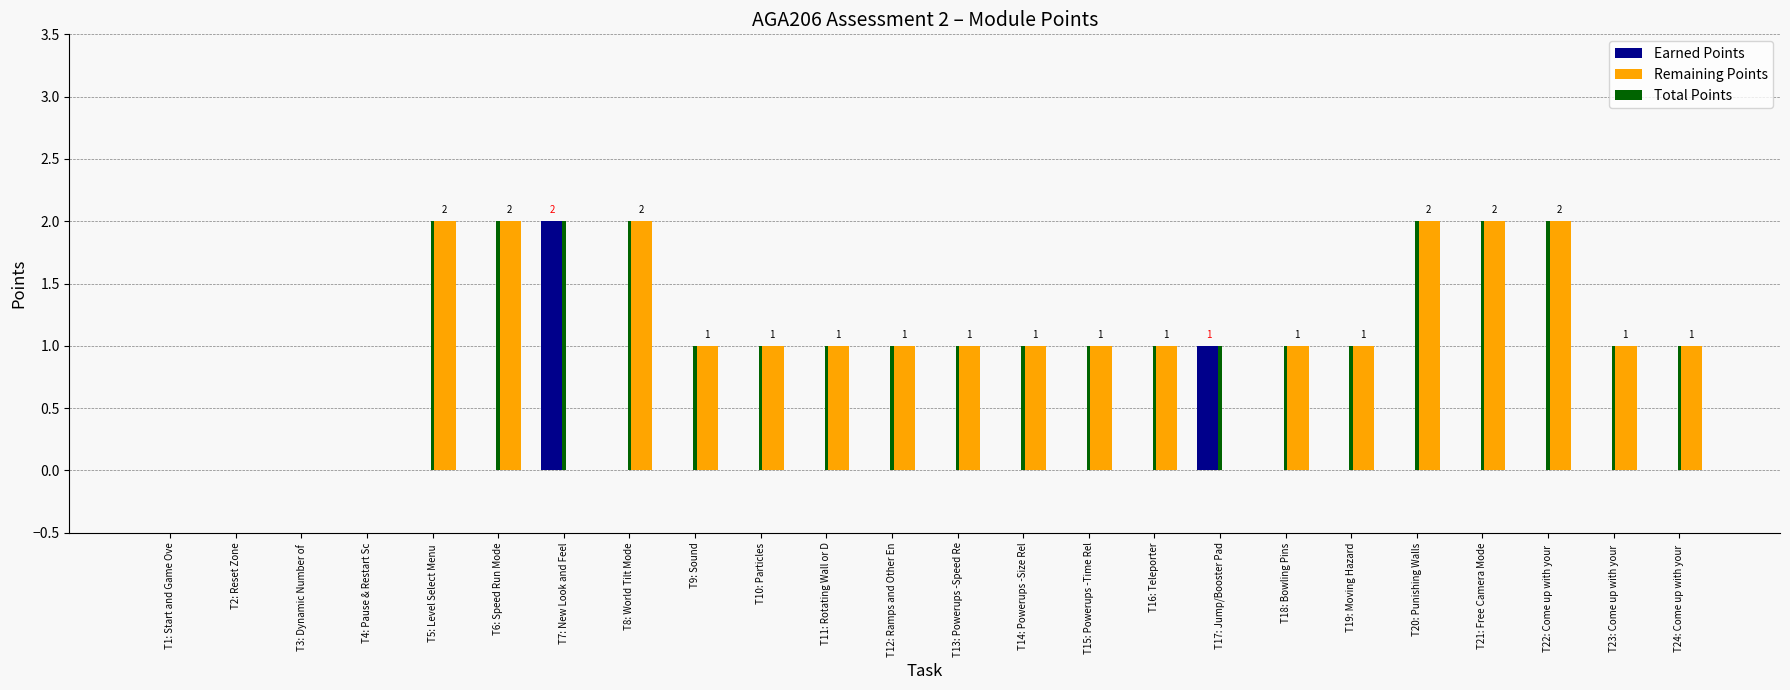

Reading left to right, transcribe all the data shown in this chart.

Earned Points: T1: Start and Game Ove=0	T2: Reset Zone=0	T3: Dynamic Number of =0	T4: Pause & Restart Sc=0	T5: Level Select Menu =0	T6: Speed Run Mode=0	T7: New Look and Feel=2	T8: World Tilt Mode=0	T9: Sound=0	T10: Particles=0	T11: Rotating Wall or D=0	T12: Ramps and Other En=0	T13: Powerups -Speed Re=0	T14: Powerups -Size Rel=0	T15: Powerups -Time Rel=0	T16: Teleporter=0	T17: Jump/Booster Pad=1	T18: Bowling Pins=0	T19: Moving Hazard=0	T20: Punishing Walls=0	T21: Free Camera Mode=0	T22: Come up with your =0	T23: Come up with your =0	T24: Come up with your =0
Remaining Points: T1: Start and Game Ove=0	T2: Reset Zone=0	T3: Dynamic Number of =0	T4: Pause & Restart Sc=0	T5: Level Select Menu =2	T6: Speed Run Mode=2	T7: New Look and Feel=0	T8: World Tilt Mode=2	T9: Sound=1	T10: Particles=1	T11: Rotating Wall or D=1	T12: Ramps and Other En=1	T13: Powerups -Speed Re=1	T14: Powerups -Size Rel=1	T15: Powerups -Time Rel=1	T16: Teleporter=1	T17: Jump/Booster Pad=0	T18: Bowling Pins=1	T19: Moving Hazard=1	T20: Punishing Walls=2	T21: Free Camera Mode=2	T22: Come up with your =2	T23: Come up with your =1	T24: Come up with your =1
Total Points: T1: Start and Game Ove=0	T2: Reset Zone=0	T3: Dynamic Number of =0	T4: Pause & Restart Sc=0	T5: Level Select Menu =2	T6: Speed Run Mode=2	T7: New Look and Feel=2	T8: World Tilt Mode=2	T9: Sound=1	T10: Particles=1	T11: Rotating Wall or D=1	T12: Ramps and Other En=1	T13: Powerups -Speed Re=1	T14: Powerups -Size Rel=1	T15: Powerups -Time Rel=1	T16: Teleporter=1	T17: Jump/Booster Pad=1	T18: Bowling Pins=1	T19: Moving Hazard=1	T20: Punishing Walls=2	T21: Free Camera Mode=2	T22: Come up with your =2	T23: Come up with your =1	T24: Come up with your =1